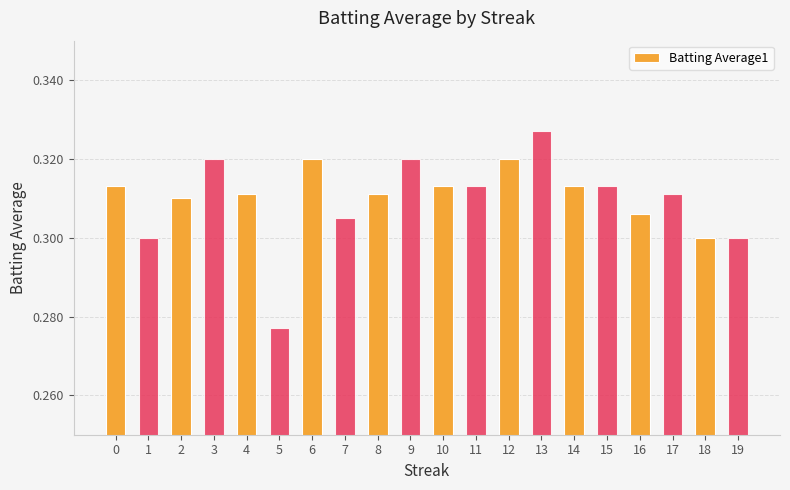

Which has a higher value, 12 or 18?

12